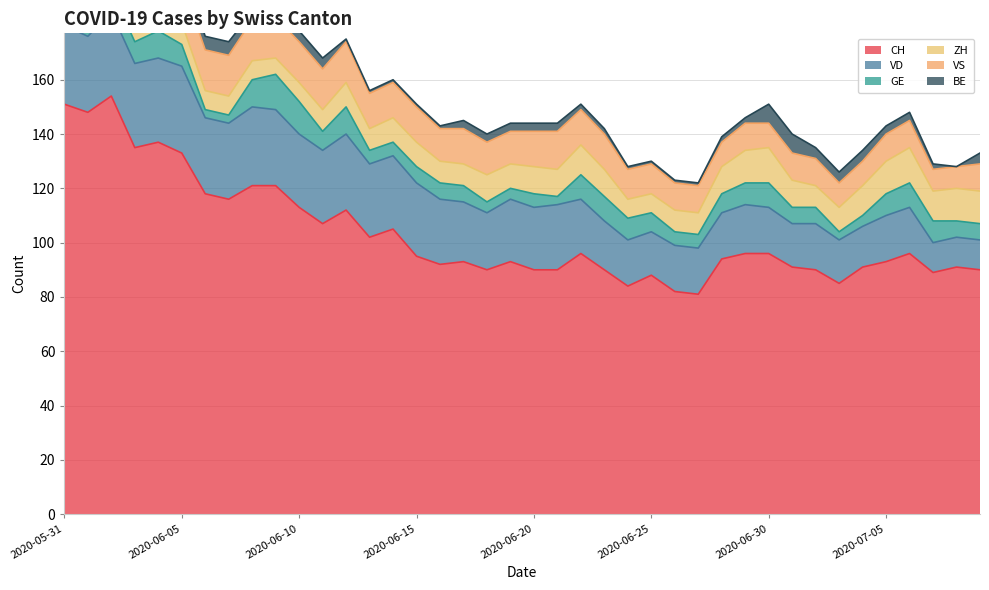

What is the maximum value for VS?

15